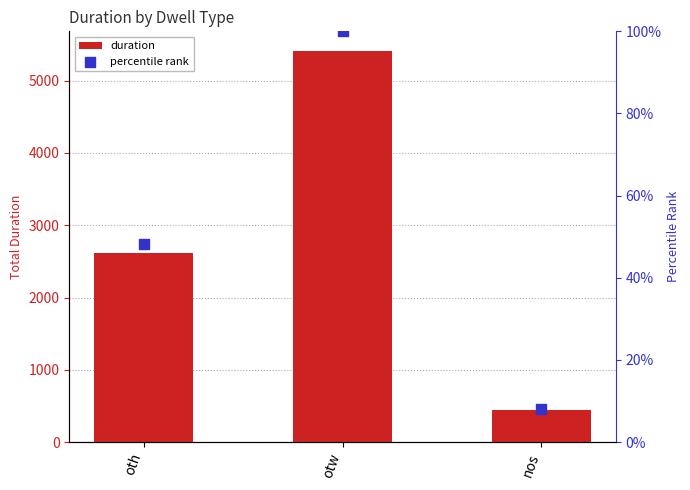

Which series contains the highest Y value?

duration